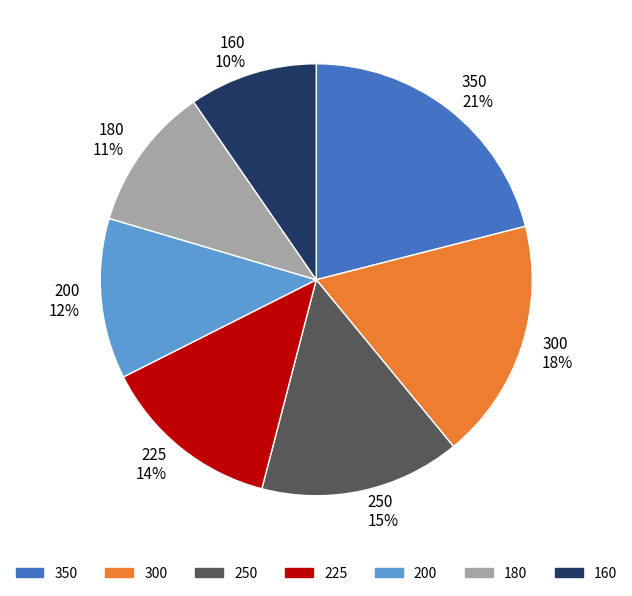

To the nearest percent, what is the combined percentage of 250 and 200?

27%